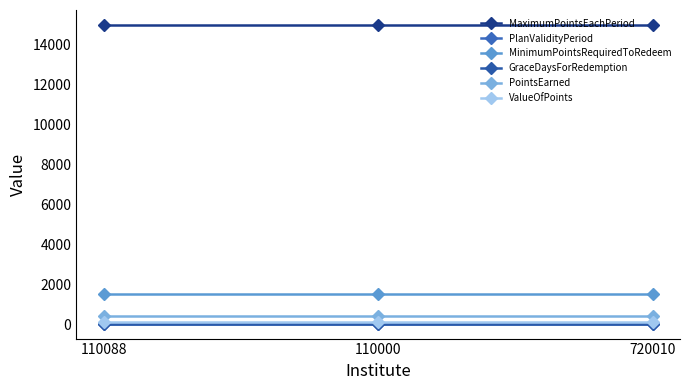

What is the total value across all series at 110088?

17045